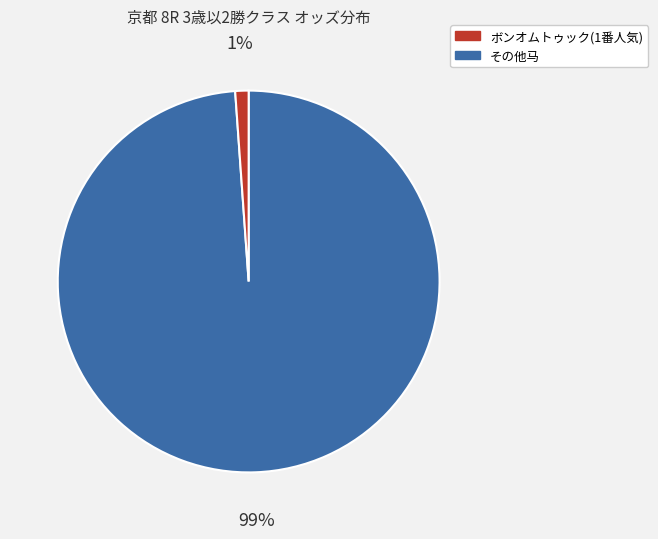

How many segments does this pie chart have?

2